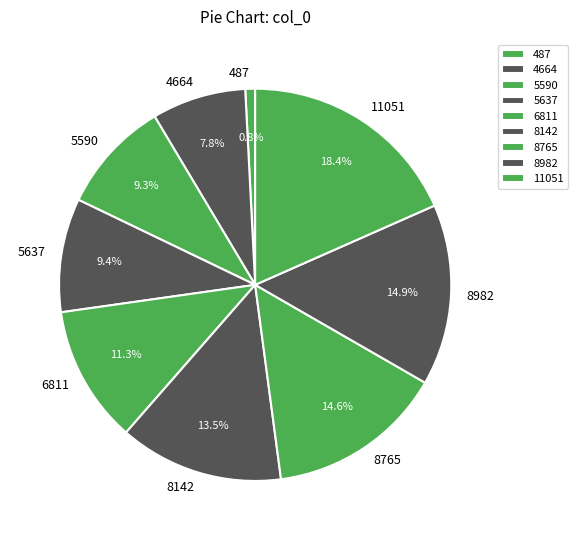

To the nearest percent, what is the average slice percentage?

11%